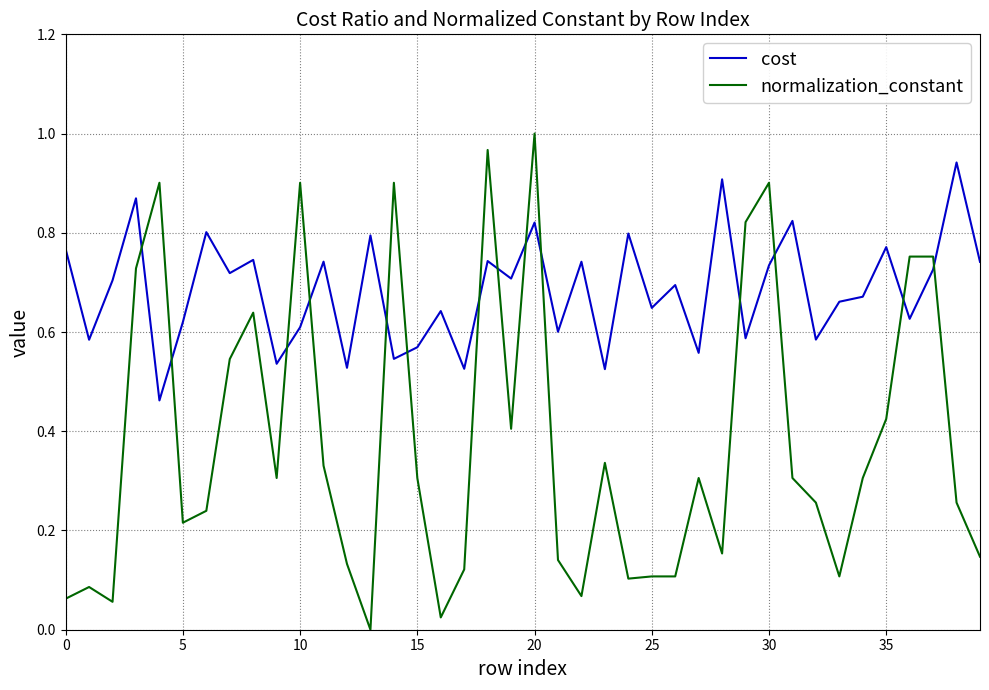

How many times do cost and normalization_constant cross each other?

14